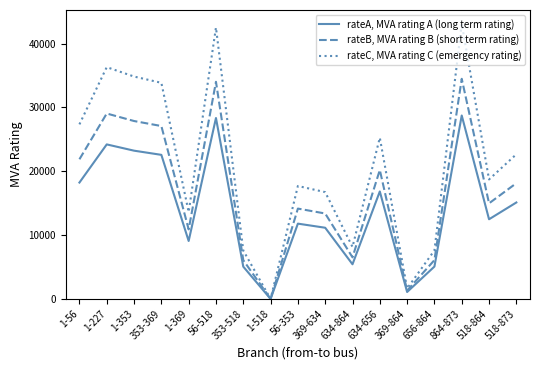

Which category has the lowest value in the rateB, MVA rating B (short term rating) series?

1-518